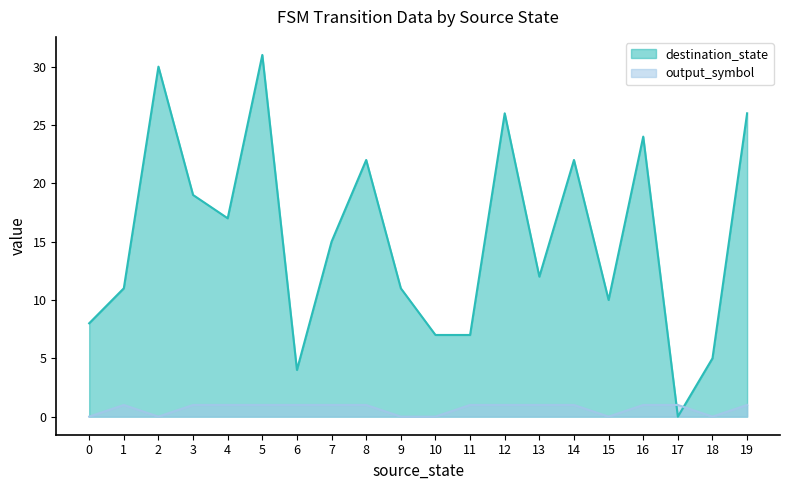

Rank the series by their average value, from highest to lowest.

destination_state, output_symbol